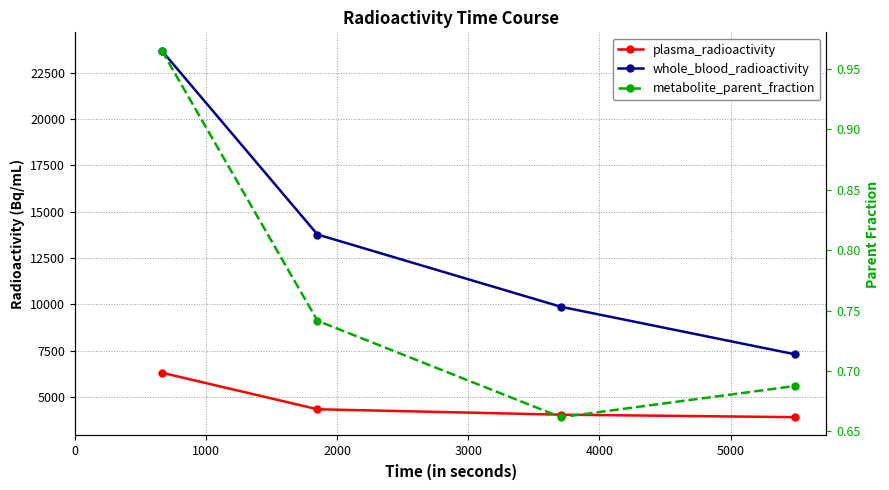

How many lines are shown in the chart?

3